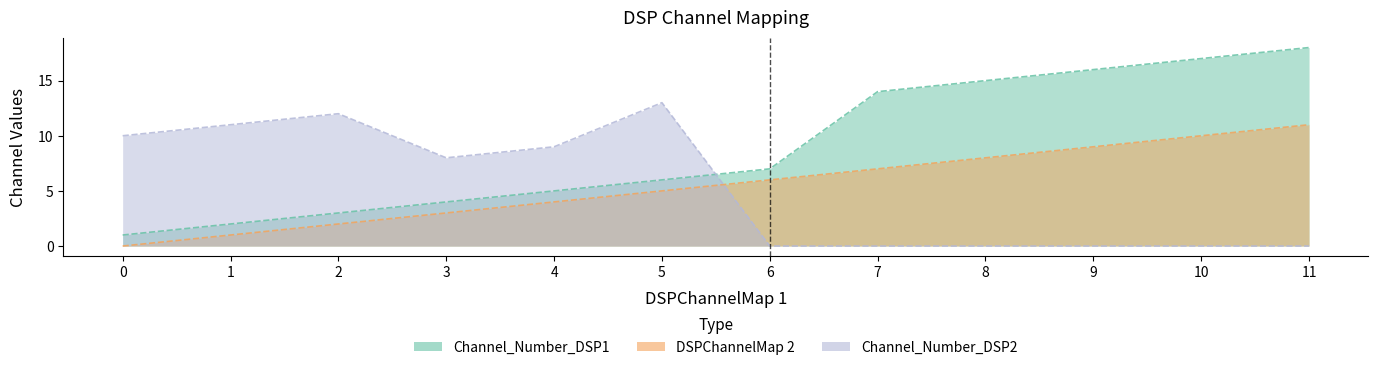

Which category has the highest value in the Channel_Number_DSP2 series?

5